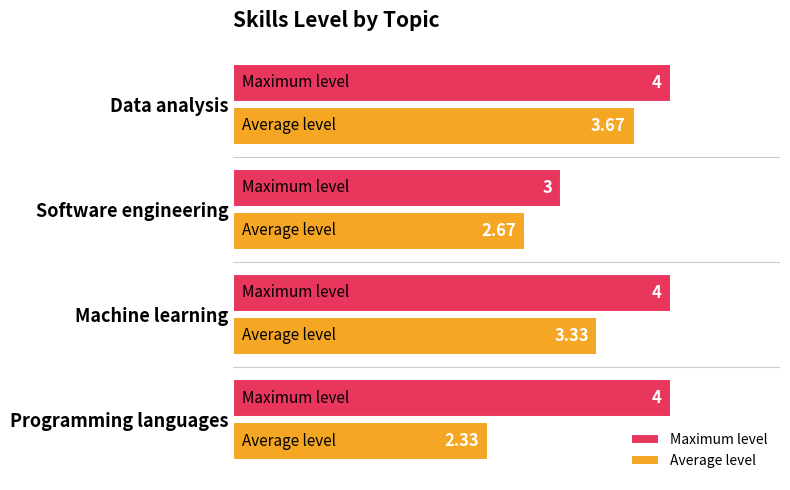

Between Programming languages and Software engineering, which series saw the biggest shift?

Maximum level